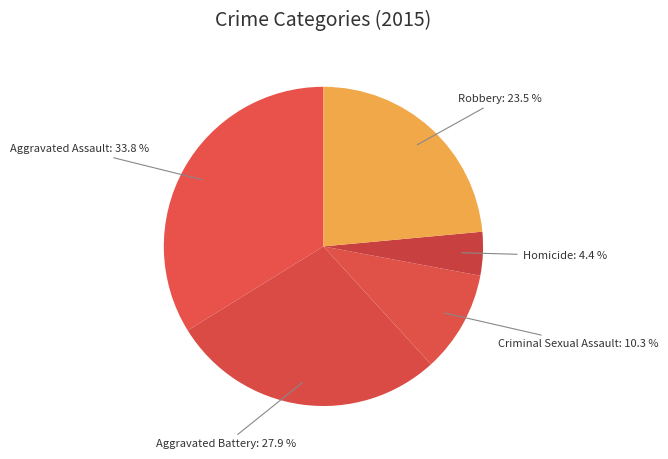

To the nearest percent, what is the combined percentage of Aggravated Assault and Criminal Sexual Assault?

44%